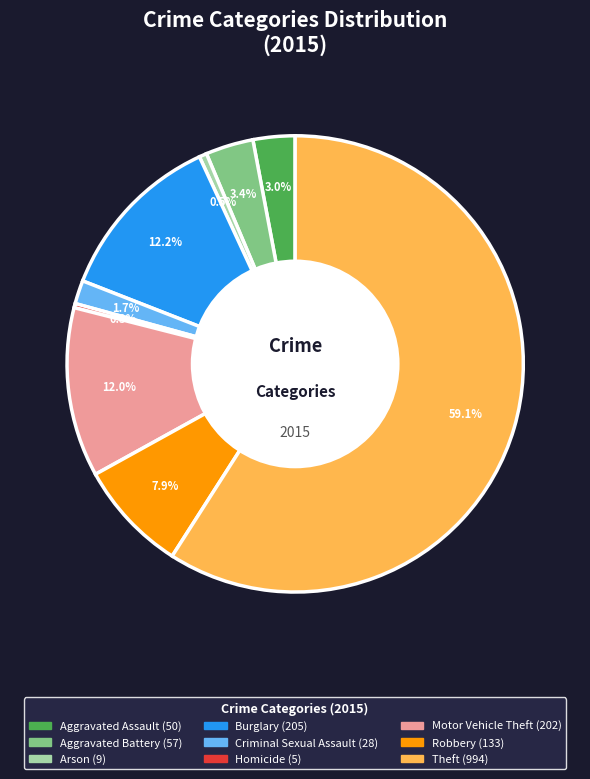

Which slice is the largest?

Theft